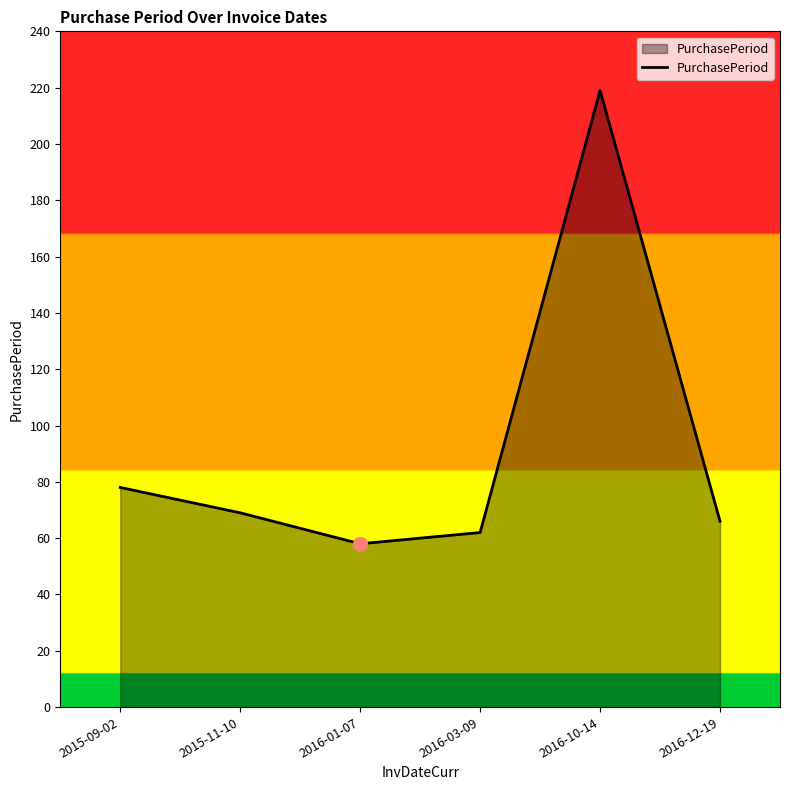

At which label is the value closest to 138?

2015-09-02